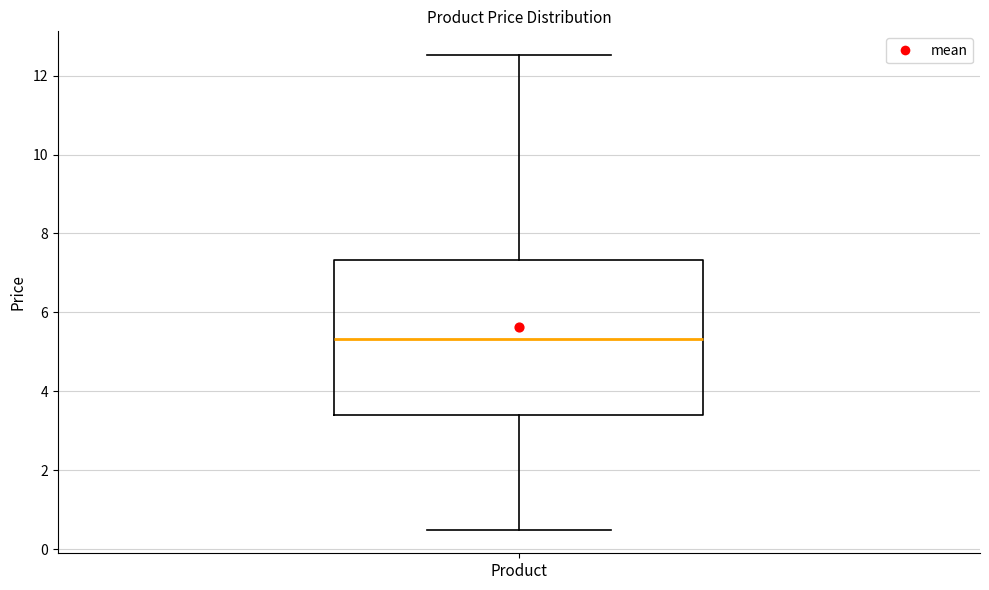

Read this box plot against the y-axis: the position of the median line, the range covered by the box, and the ends of both whiskers. The values are not printed on the chart, so give them approximately, as read against the axis.

median 5.4, box 3.4 to 7.4, whiskers 0.6 to 12.6